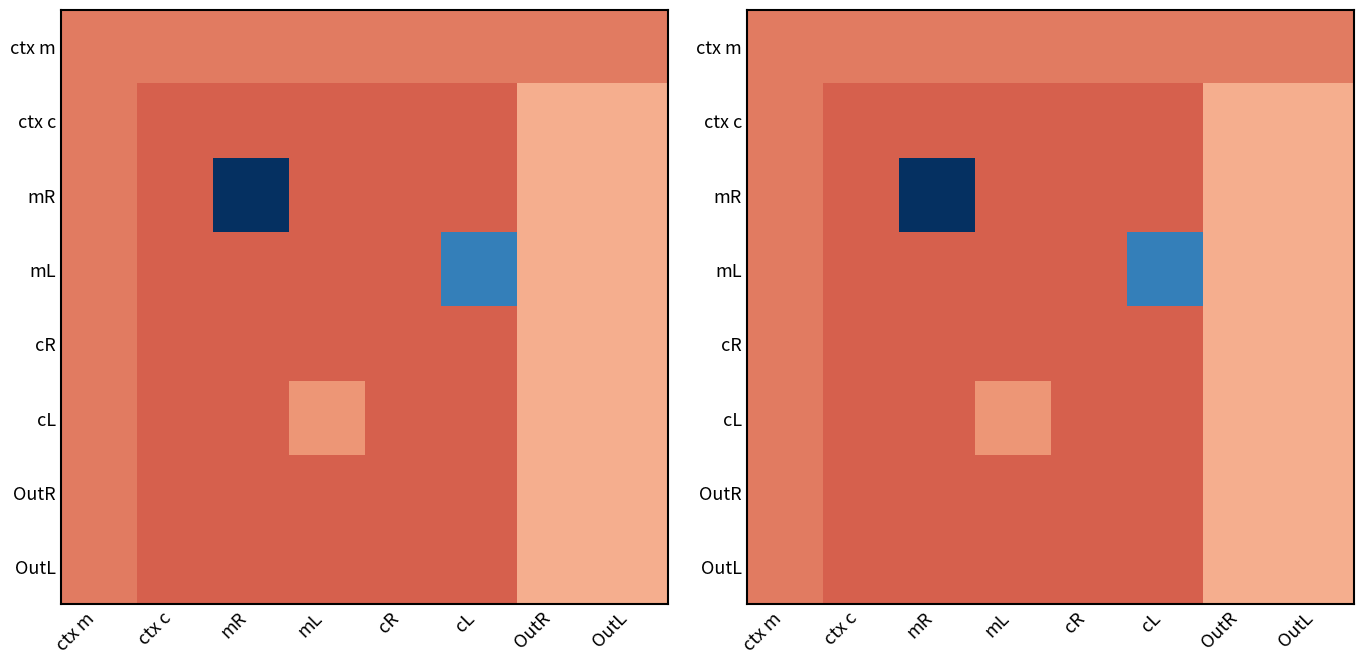

True or false: mL has a value of 7 at cR.

False